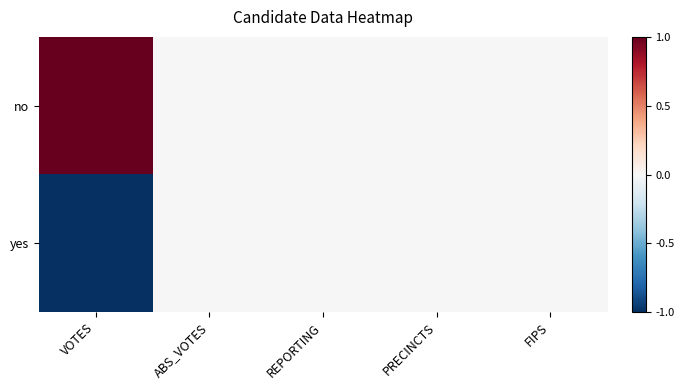

Which series has the largest total across all categories?

no